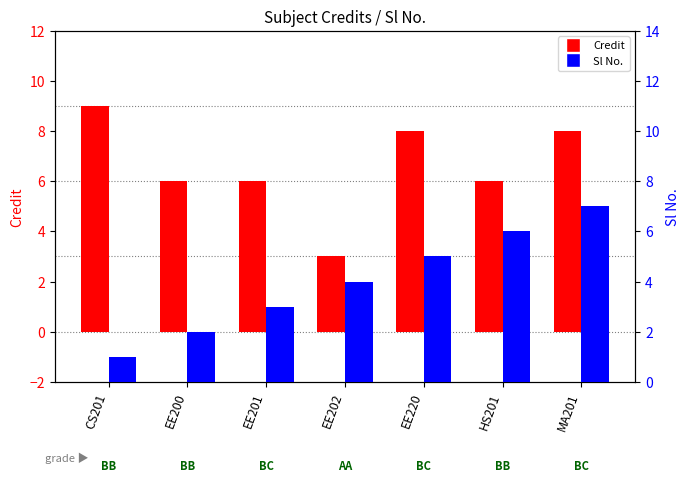

What is the sum of the Sl No. values at EE201 and CS201?

4